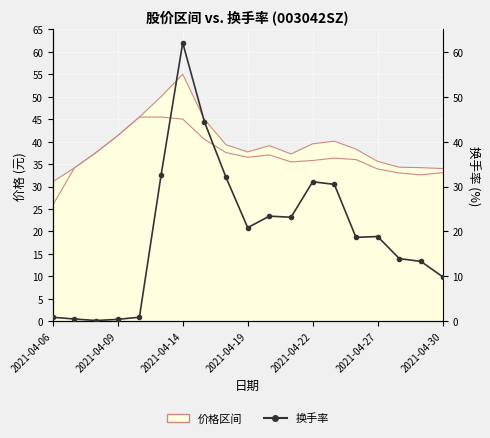

Read the 最高价 value at 10.

39.1